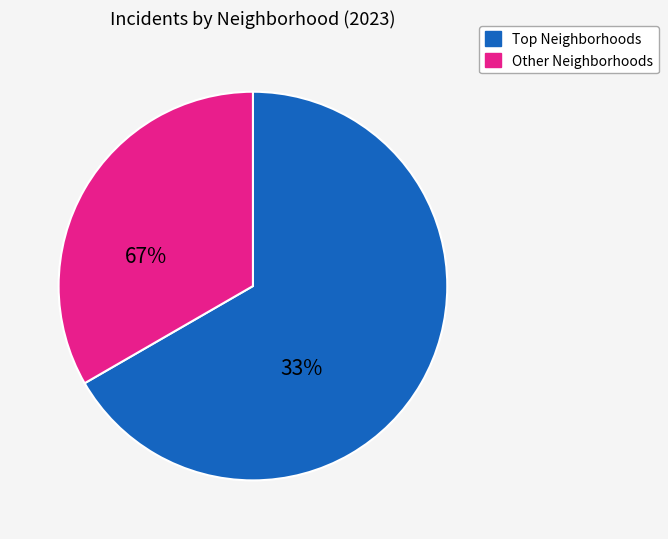

Count the number of slices in the pie.

2